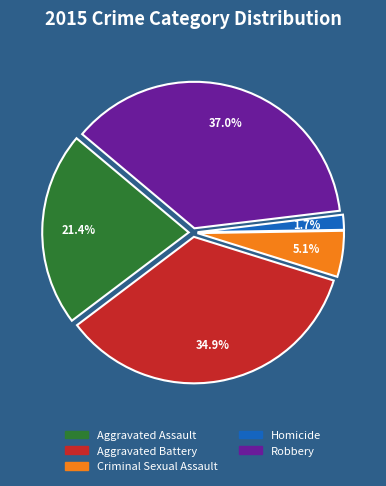

Which category has the biggest portion of the pie?

Robbery